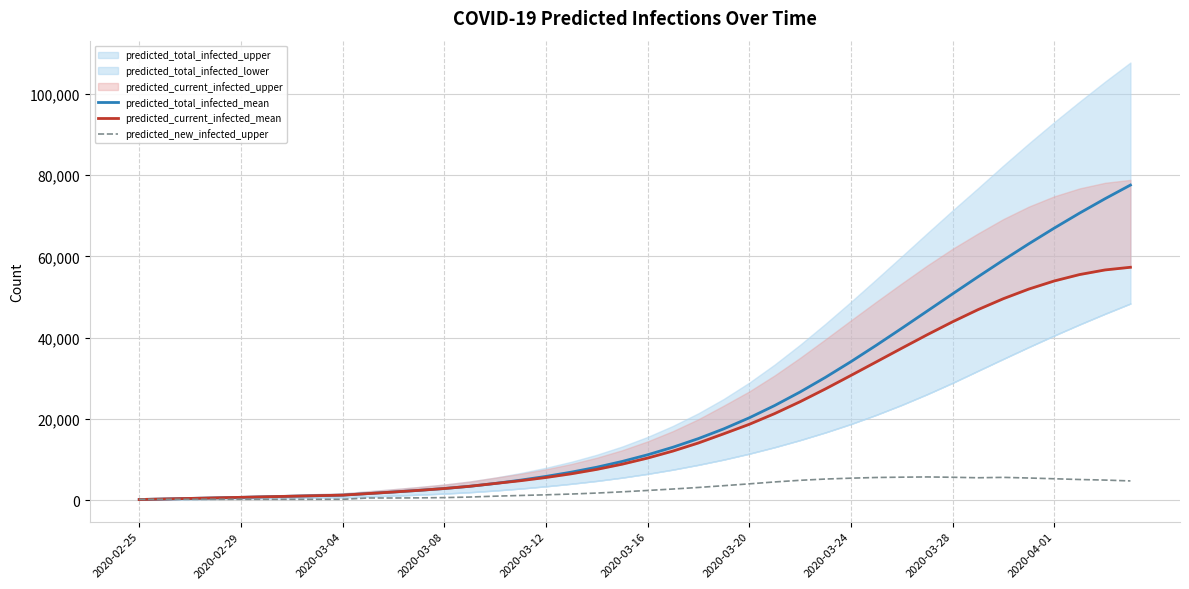

True or false: predicted_total_infected_mean has a value of 4598 at 17.

False